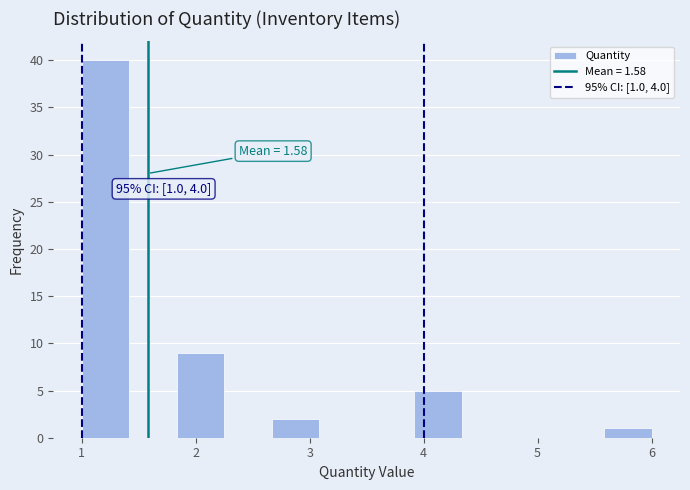

Which range on the x-axis has the tallest bar?

1.0 to 1.4